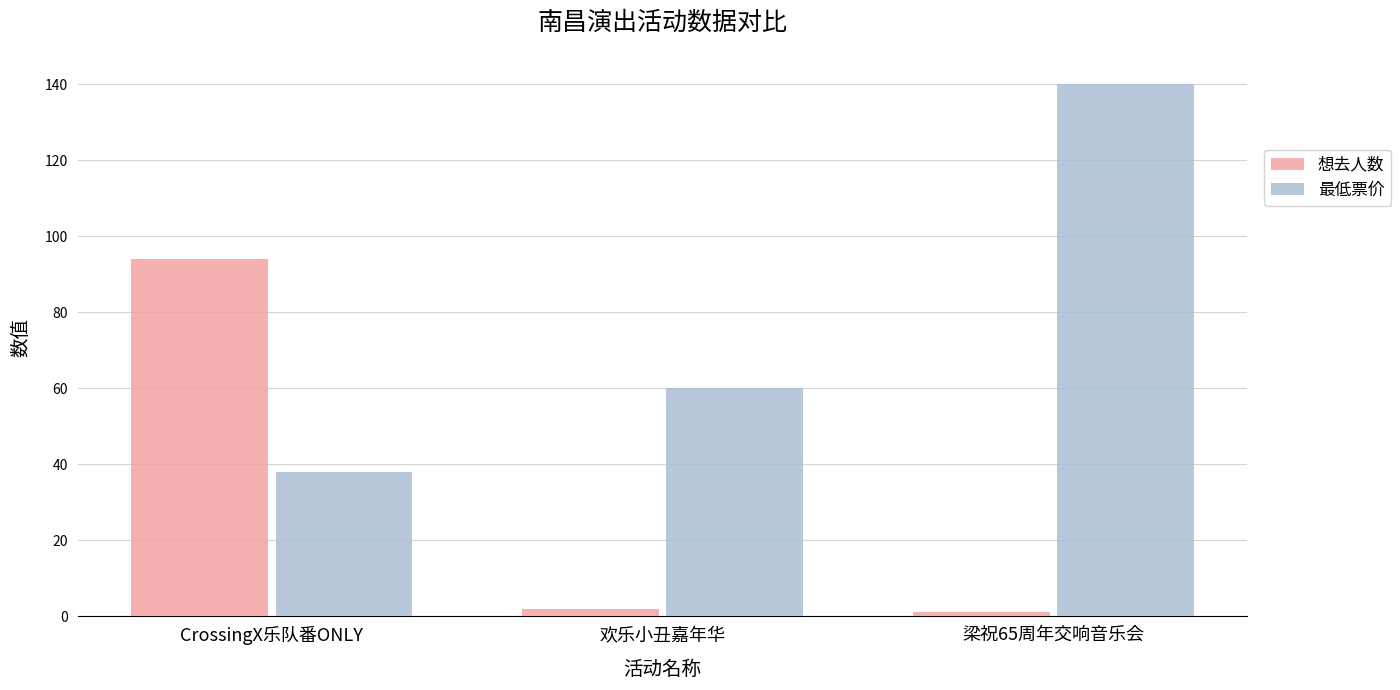

Does the chart contain any negative values?

No